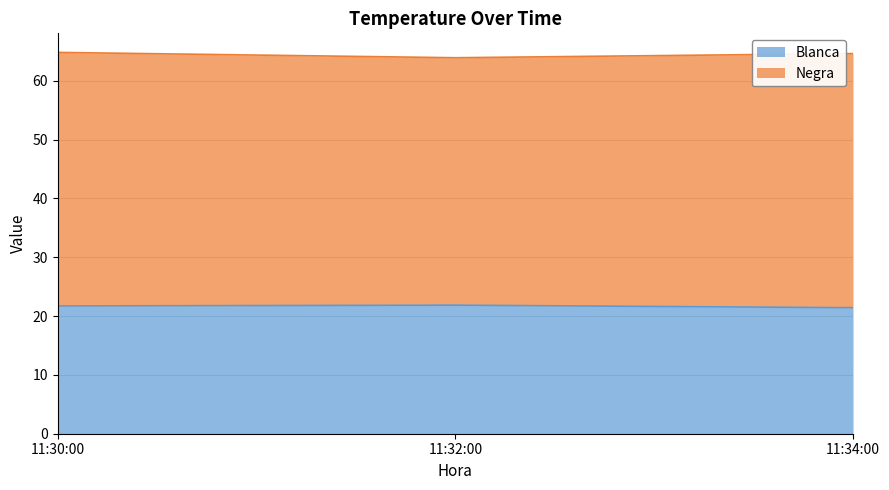

True or false: the data shows 14.2 at 11:34:00.

False